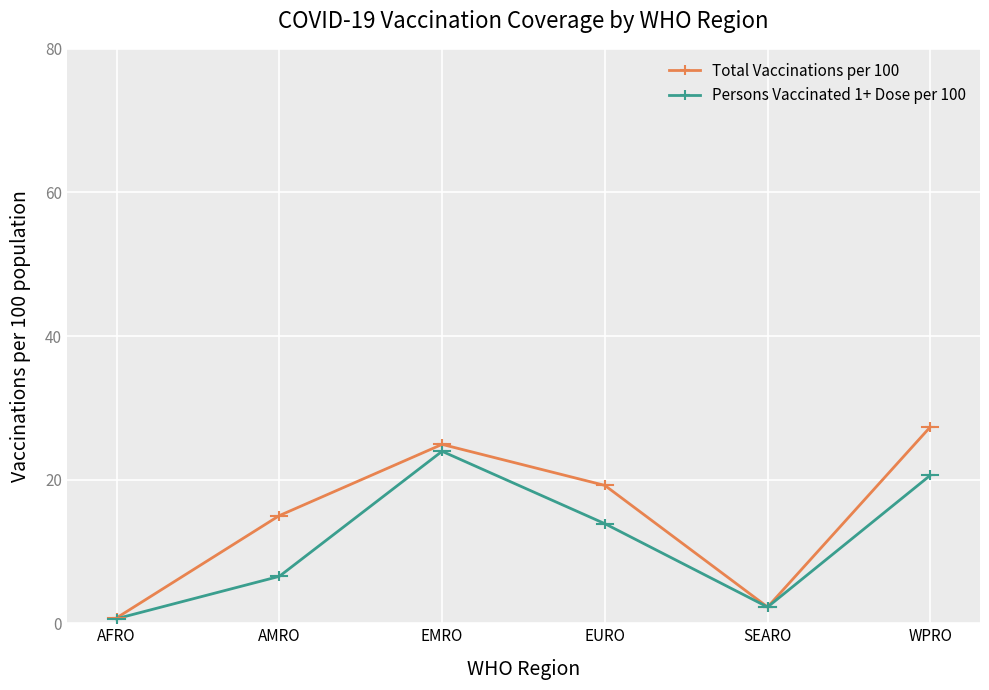

What is the average value of the Total Vaccinations per 100 series?

14.9